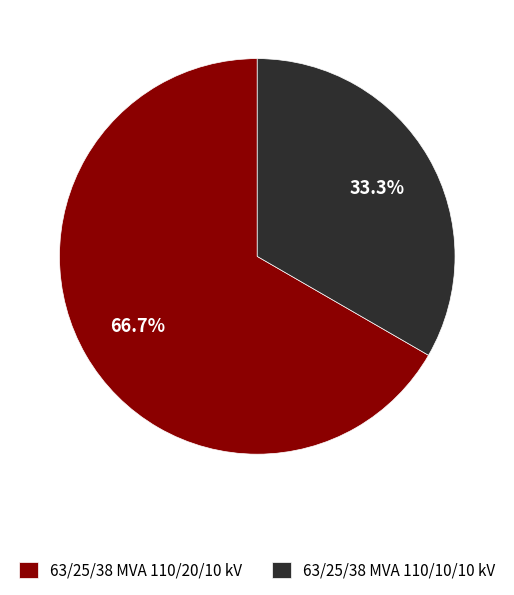

Approximately how many times larger is the value at 63/25/38 MVA 110/10/10 kV compared to 63/25/38 MVA 110/20/10 kV?

0.5